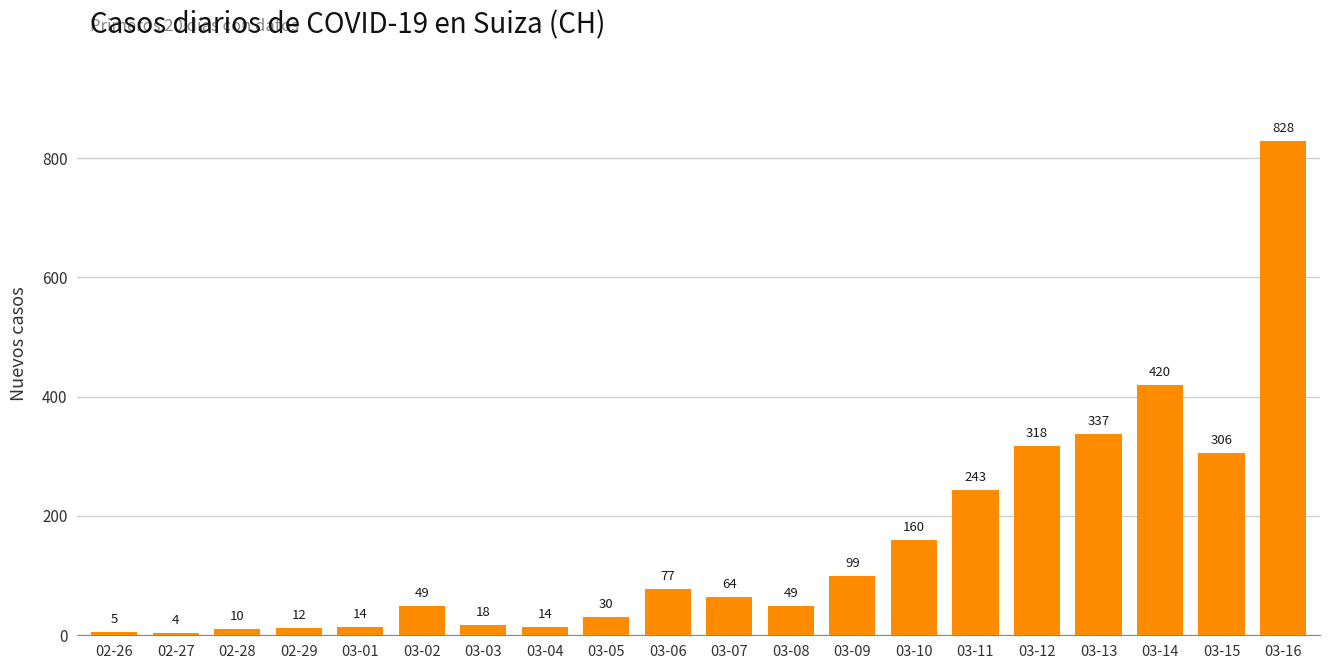

What is the change in value from 03-02 to 03-07?

+15